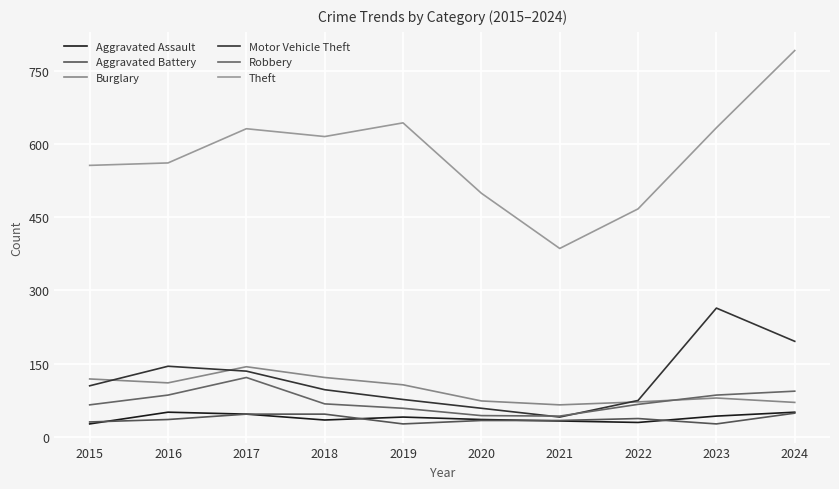

Reading left to right, extract all data points from this chart.

Aggravated Assault: 2015=27	2016=51	2017=47	2018=35	2019=41	2020=36	2021=33	2022=30	2023=43	2024=51
Aggravated Battery: 2015=31	2016=36	2017=47	2018=47	2019=27	2020=34	2021=34	2022=38	2023=27	2024=49
Burglary: 2015=119	2016=111	2017=144	2018=122	2019=107	2020=74	2021=66	2022=72	2023=80	2024=71
Motor Vehicle Theft: 2015=105	2016=145	2017=135	2018=97	2019=77	2020=59	2021=41	2022=75	2023=264	2024=196
Robbery: 2015=66	2016=86	2017=122	2018=68	2019=59	2020=44	2021=43	2022=67	2023=86	2024=94
Theft: 2015=556	2016=561	2017=631	2018=615	2019=643	2020=499	2021=386	2022=467	2023=633	2024=791